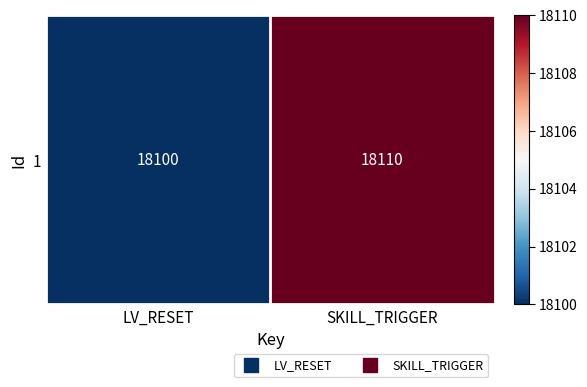

Reading left to right, what are all the values shown in this chart?

LV_RESET=18100	SKILL_TRIGGER=18110